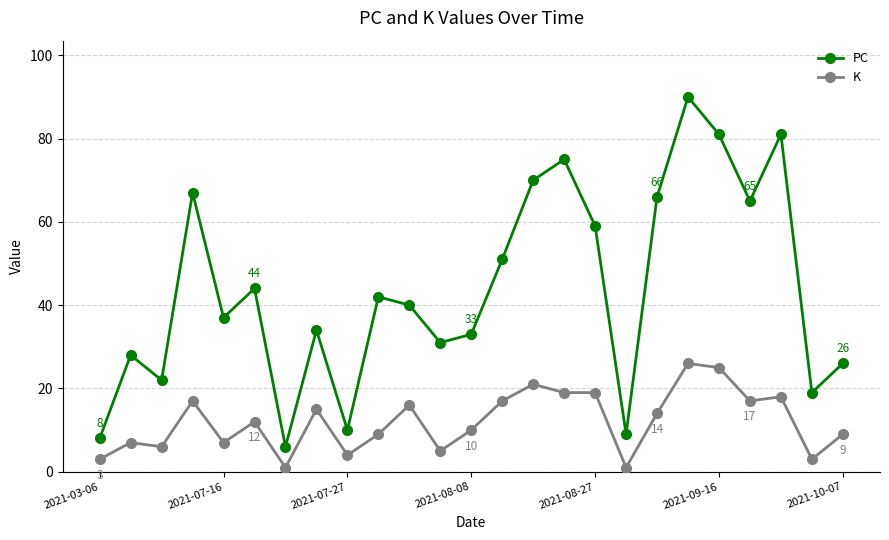

True or false: K has more than 1 points higher than both neighbors.

True